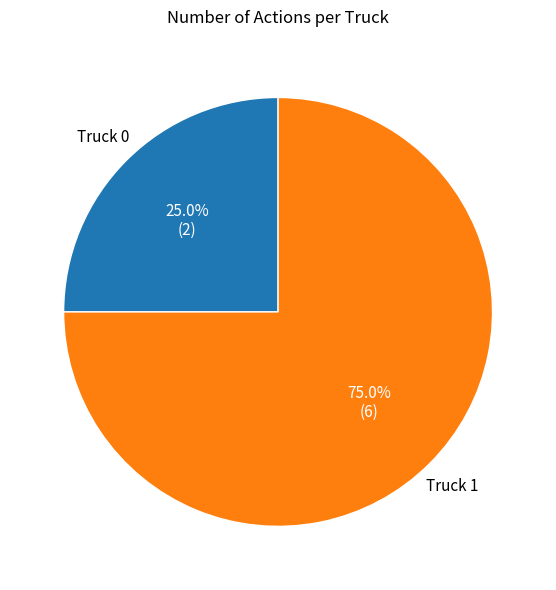

Which has a higher value, Truck 1 or Truck 0?

Truck 1